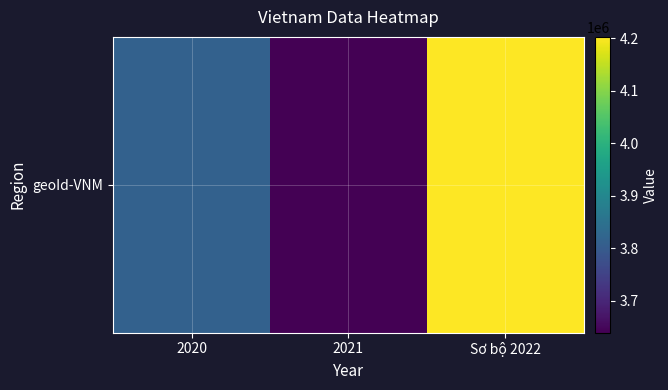

Read the value at 2021.

3639186.5